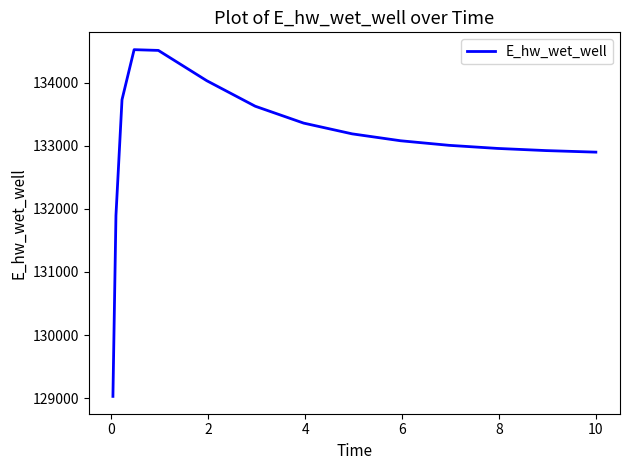

What is the minimum value shown in the chart?

129030.1